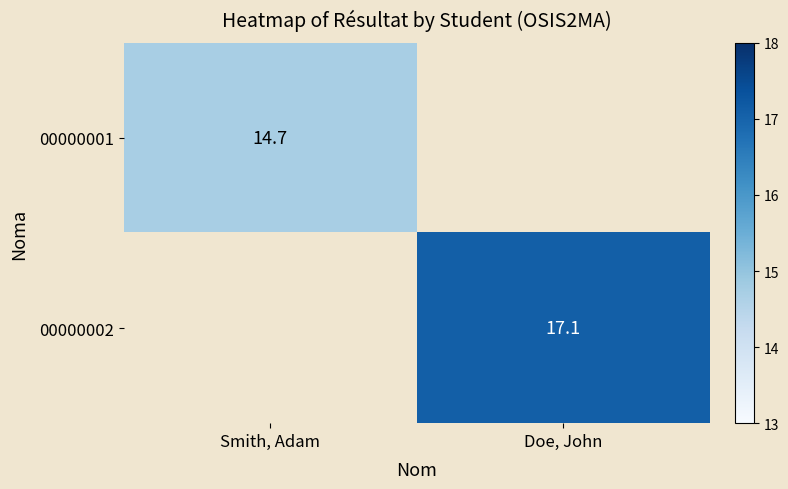

List the series in order of their peak value, lowest first.

00000001, 00000002